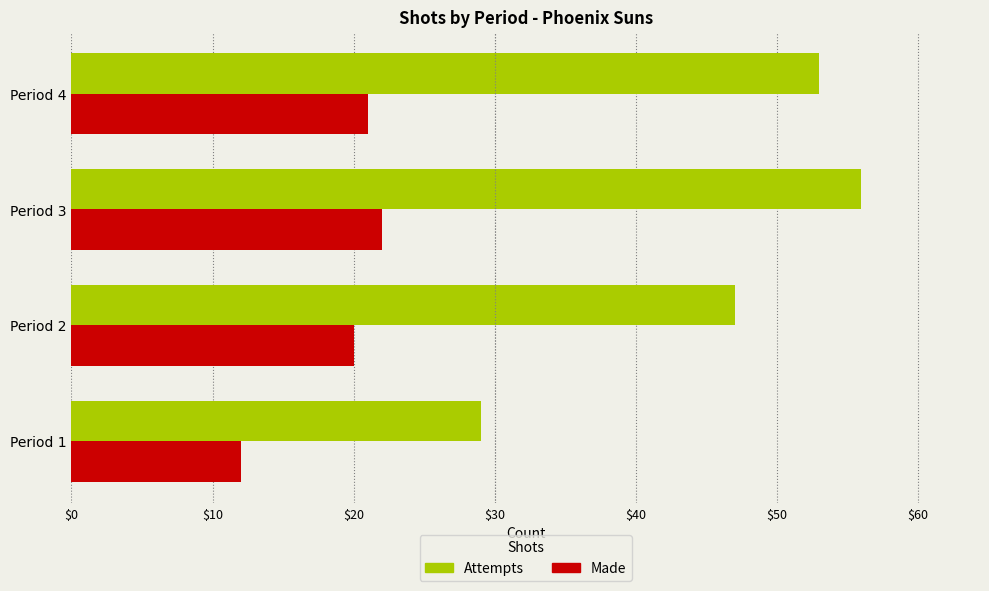

What is the total value across all series at Period 4?

74